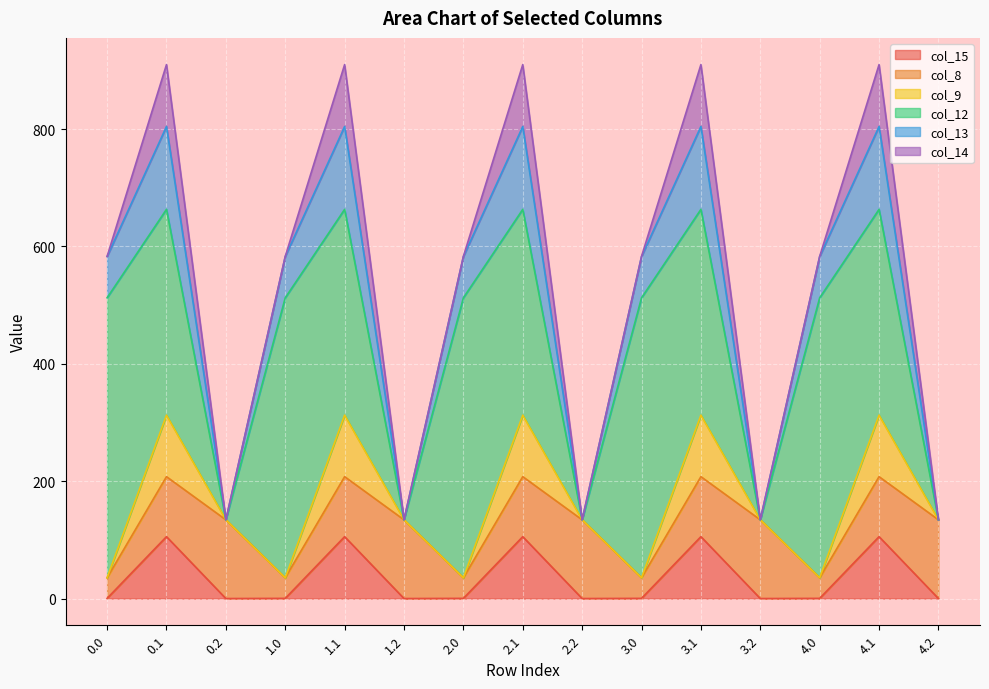

Reading left to right, extract all data points from this chart.

col_15: 0.3	105.5	0.0	0.3	105.5	0.0	0.3	105.5	0.0	0.3	105.5	0.0	0.3	105.5	0.0
col_8: 35.0	102.3	134.2	35.0	102.3	134.2	35.0	102.3	134.2	35.0	102.3	134.2	35.0	102.3	134.2
col_9: 0.0	104.8	0.0	0.0	104.8	0.0	0.0	104.8	0.0	0.0	104.8	0.0	0.0	104.8	0.0
col_12: 477.2	350.8	0.0	477.2	350.8	0.0	477.2	350.8	0.0	477.2	350.8	0.0	477.2	350.8	0.0
col_13: 70.2	141.2	0.0	70.2	141.2	0.0	70.2	141.2	0.0	70.2	141.2	0.0	70.2	141.2	0.0
col_14: 0.3	105.5	0.0	0.3	105.5	0.0	0.3	105.5	0.0	0.3	105.5	0.0	0.3	105.5	0.0